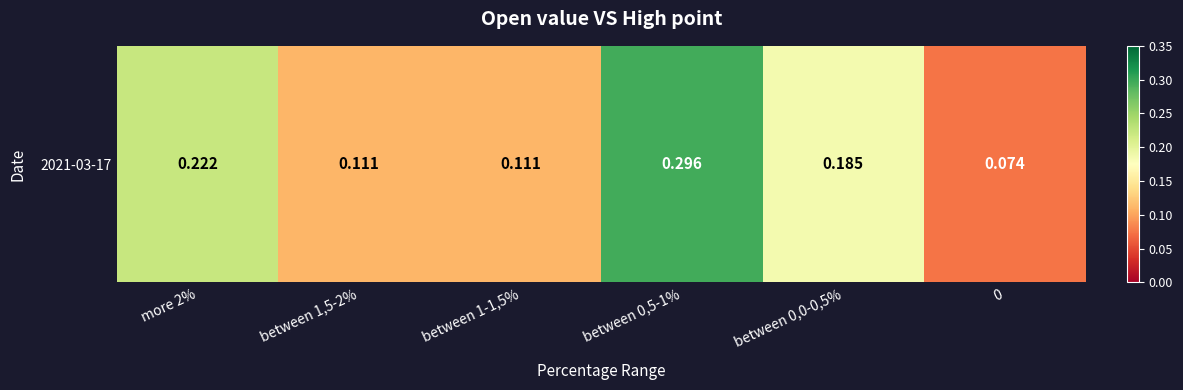

What is the difference between the second highest and second lowest values?

0.1